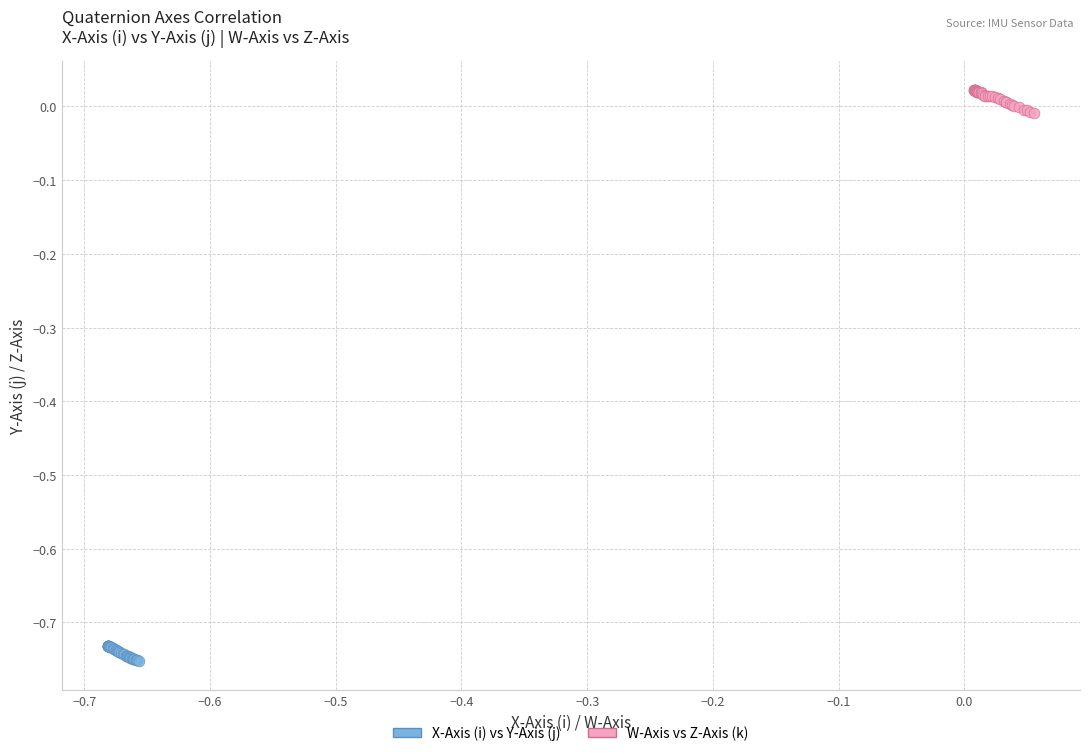

Which series reaches the maximum Y coordinate?

W-Axis vs Z-Axis (k)